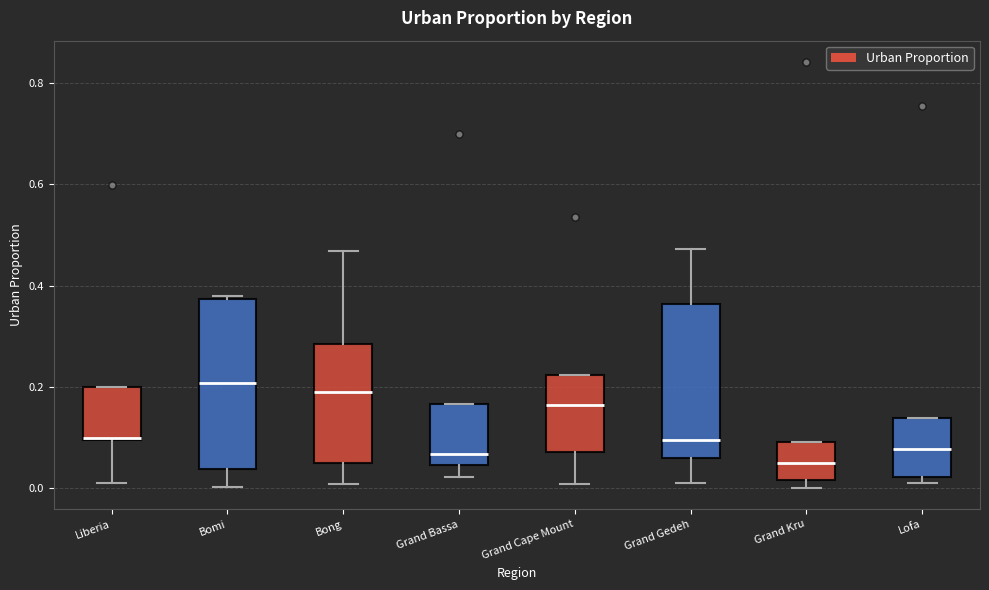

Where does the upper whisker of the box for Grand Gedeh end on the y-axis? The values are not printed on the chart, so give them approximately, as read against the axis.

0.48